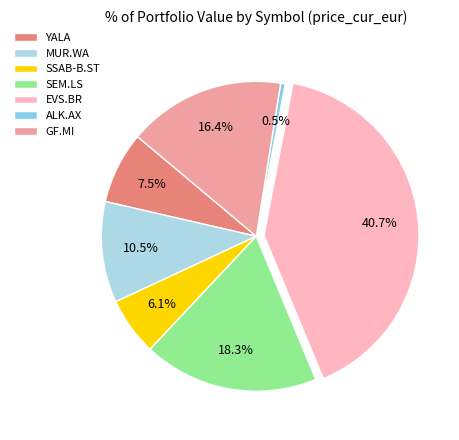

To the nearest percent, what is the difference between the YALA and SEM.LS slice percentages?

11%